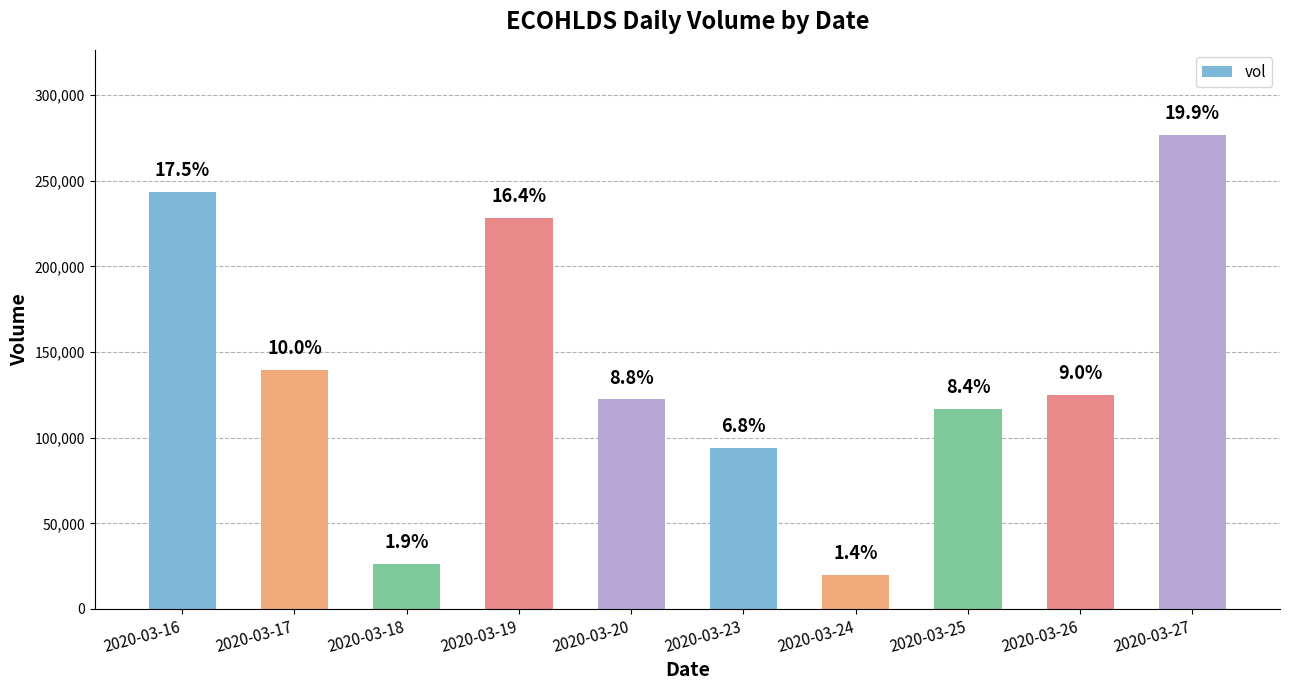

Reading left to right, what are all the values shown in this chart?

2020-03-16=243600	2020-03-17=139700	2020-03-18=26000	2020-03-19=228000	2020-03-20=122300	2020-03-23=94200	2020-03-24=20000	2020-03-25=116600	2020-03-26=125000	2020-03-27=276600